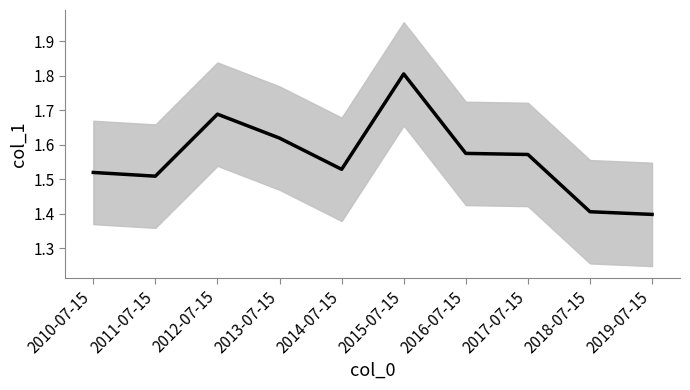

Reading left to right, transcribe all the data shown in this chart.

1.5	1.5	1.7	1.6	1.5	1.8	1.6	1.6	1.4	1.4